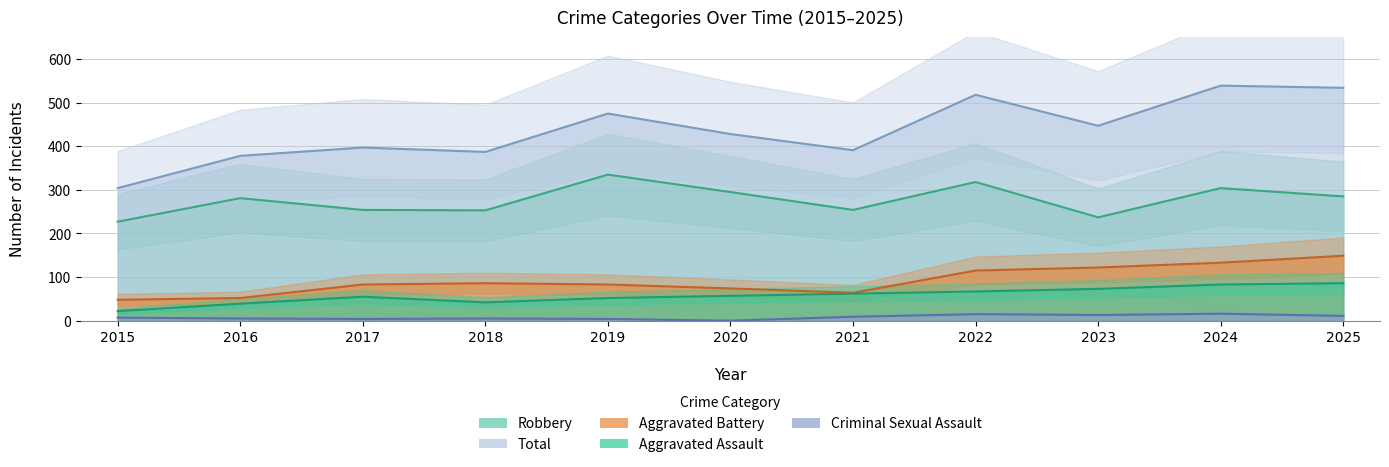

True or false: Robbery has more than 0 interior local peaks.

True